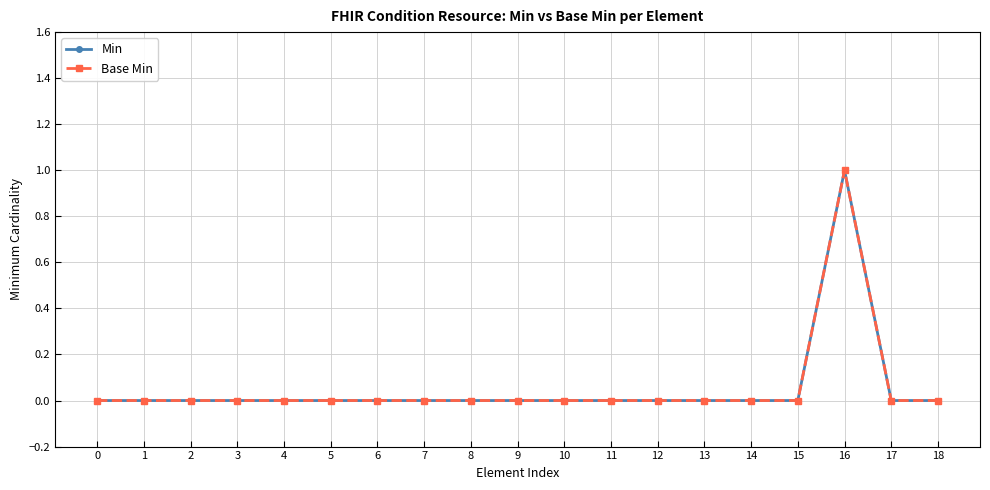

Reading left to right, what are all the values shown in this chart?

Min: 0=0	1=0	2=0	3=0	4=0	5=0	6=0	7=0	8=0	9=0	10=0	11=0	12=0	13=0	14=0	15=0	16=1	17=0	18=0
Base Min: 0=0	1=0	2=0	3=0	4=0	5=0	6=0	7=0	8=0	9=0	10=0	11=0	12=0	13=0	14=0	15=0	16=1	17=0	18=0